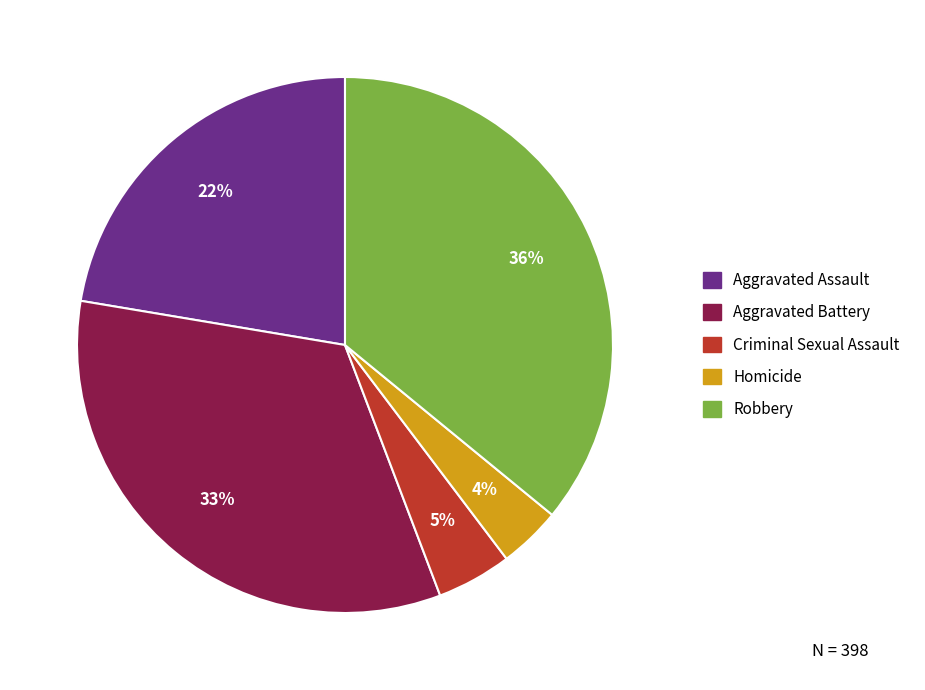

How many segments does this pie chart have?

5